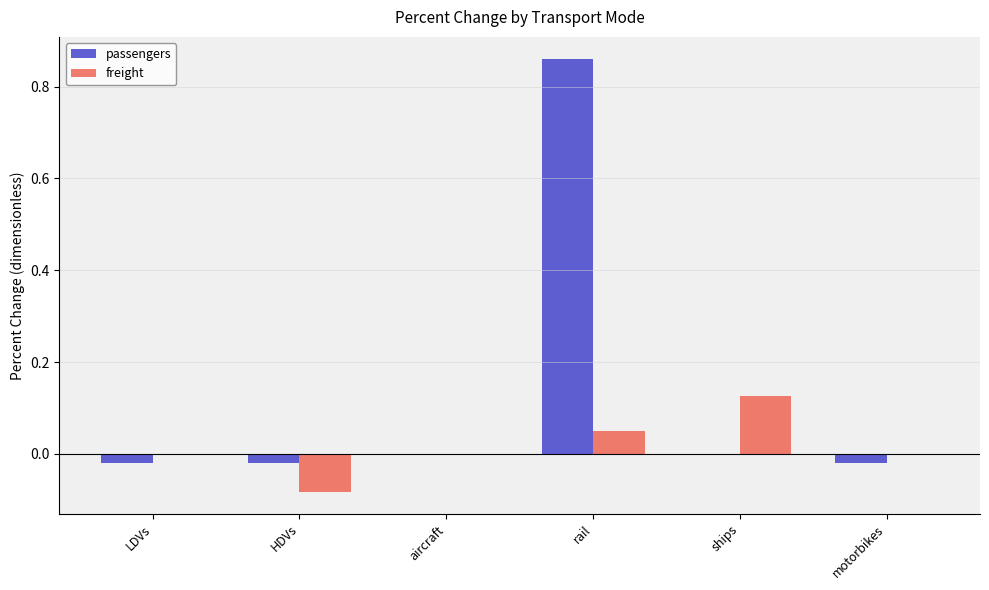

Between HDVs and aircraft, which series saw the biggest shift?

freight